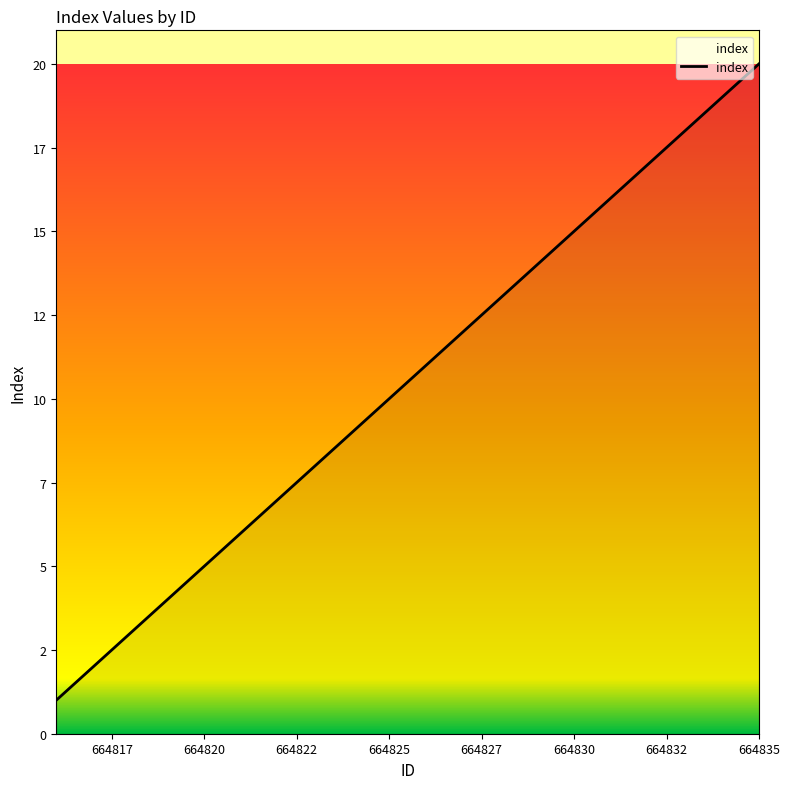

What is the label of the 6th point from the left?

664827